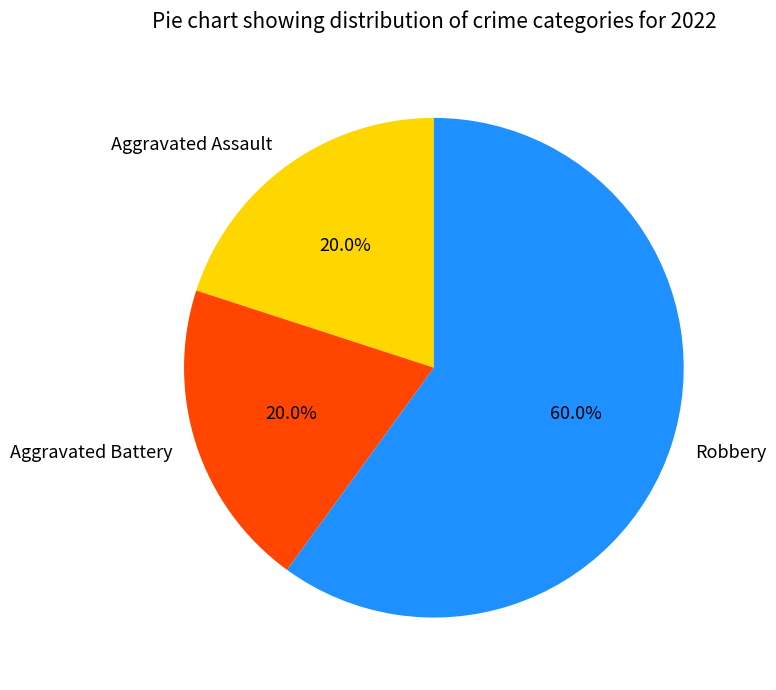

To the nearest percent, what portion does Aggravated Battery represent?

20%